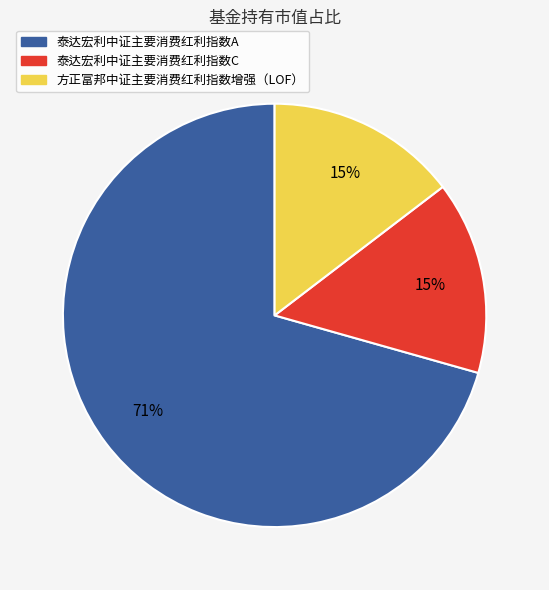

Is there any slice that represents more than half of the pie?

Yes